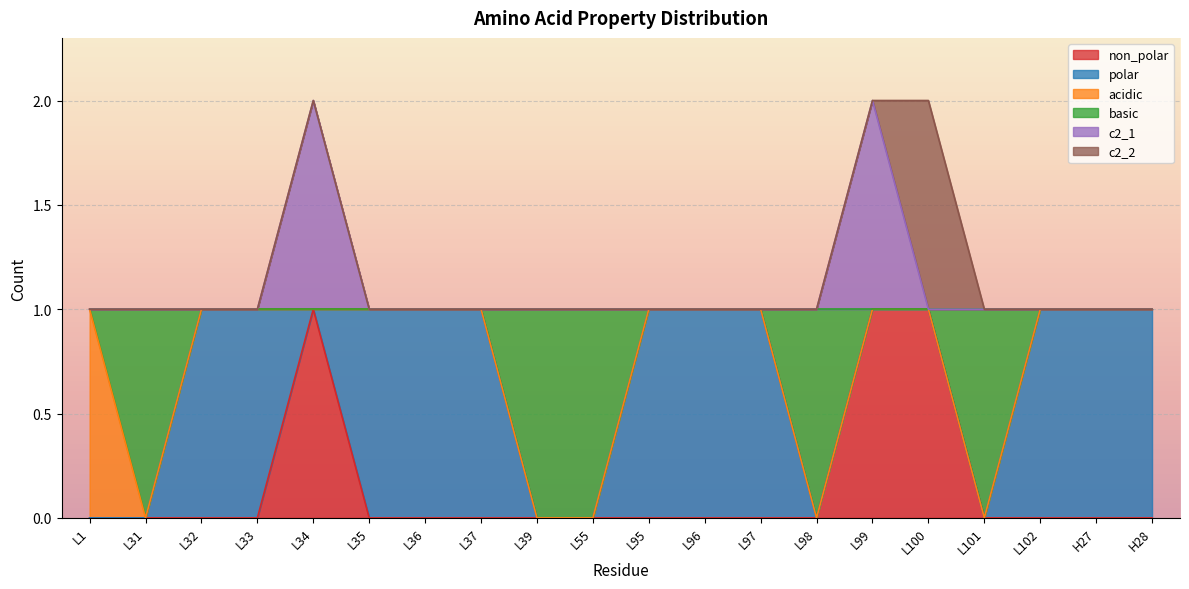

The non_polar series shows 0 at L36. True or false?

True